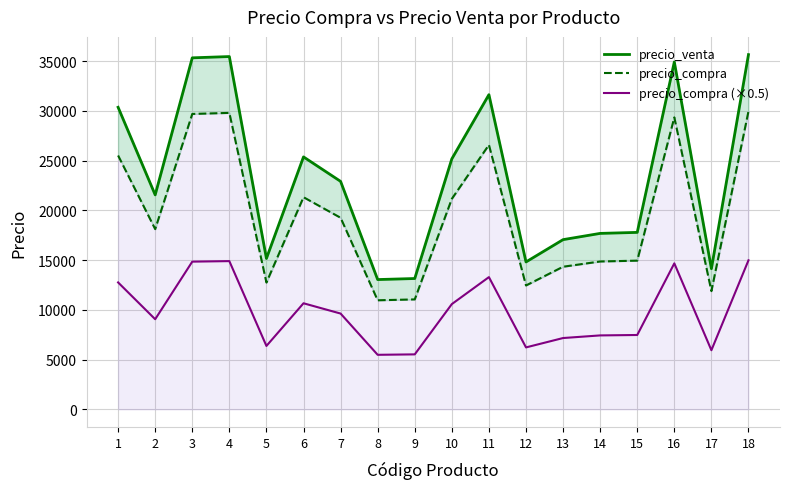

Rank the series at 2 from lowest to highest value.

precio_compra (×0.5), precio_compra, precio_venta